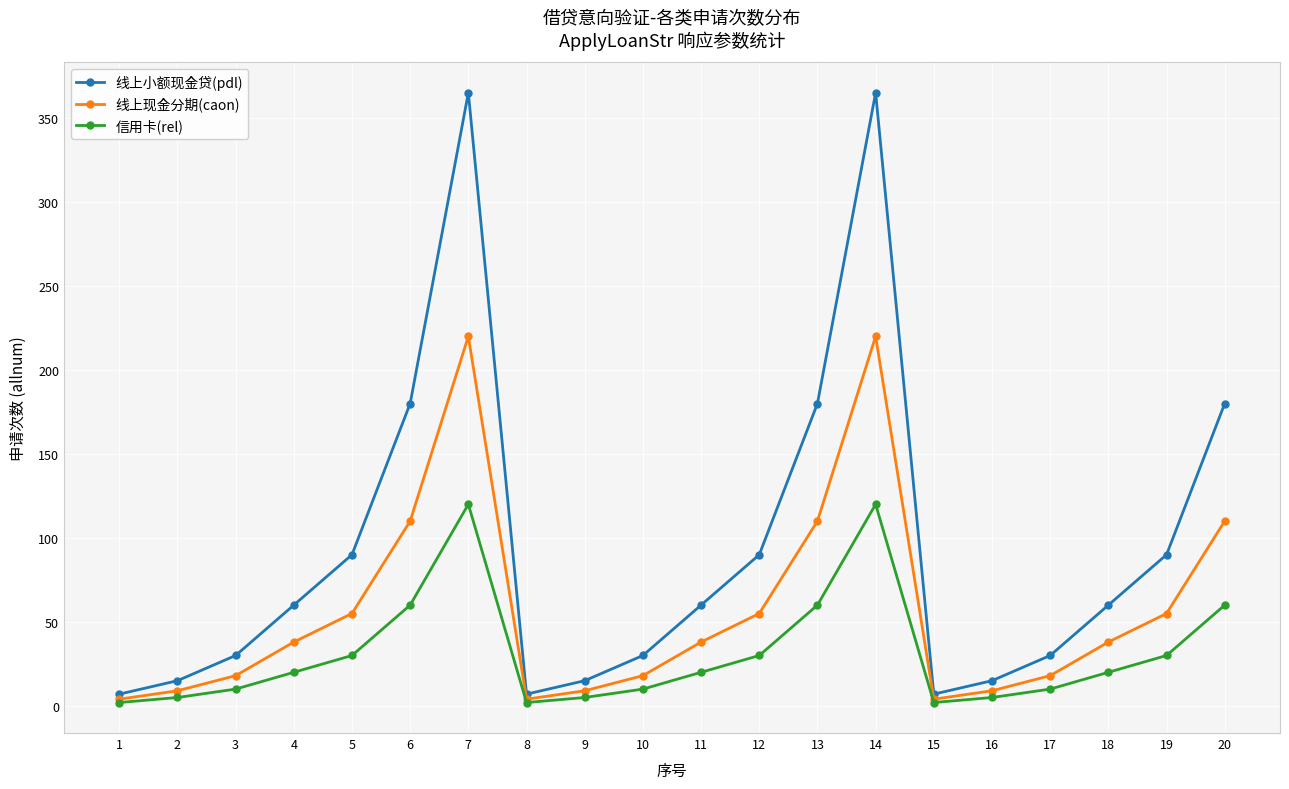

True or false: 信用卡(rel) has a value of 5 at 16.

True